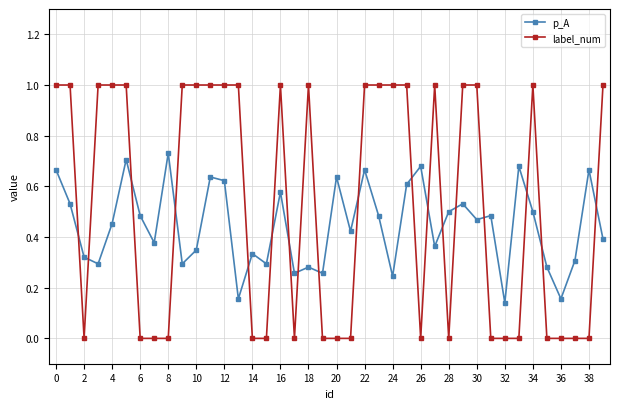

Which series has the widest spread of values?

label_num